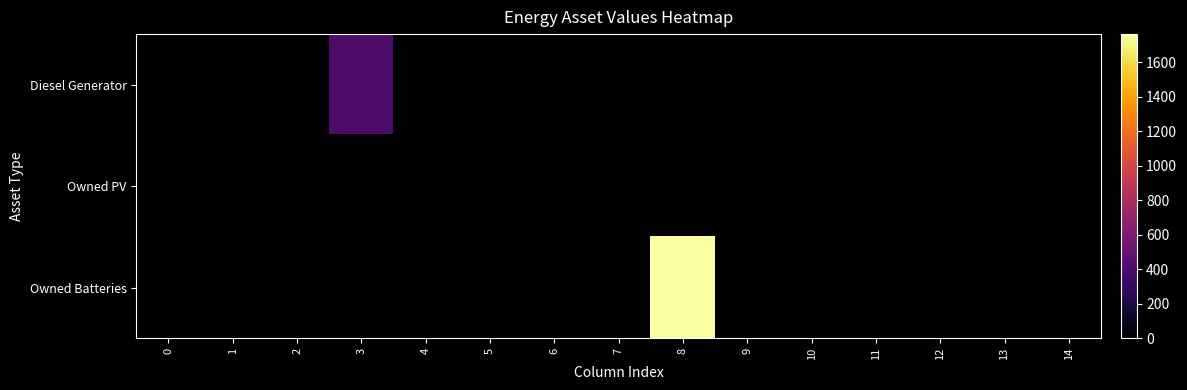

How many data points does each series have?

15